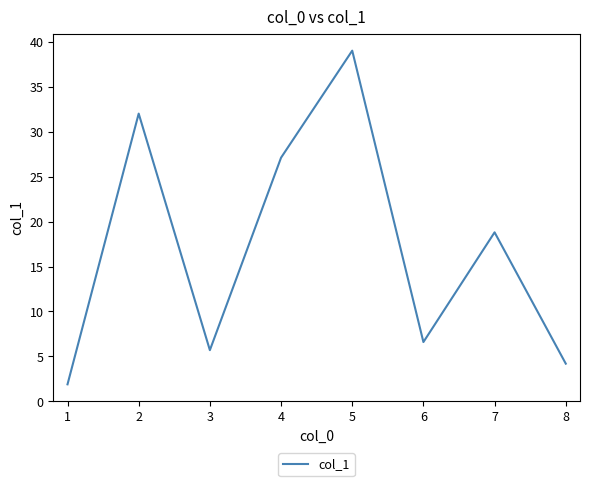

List the labels in order of value, largest first.

5, 2, 4, 7, 6, 3, 8, 1